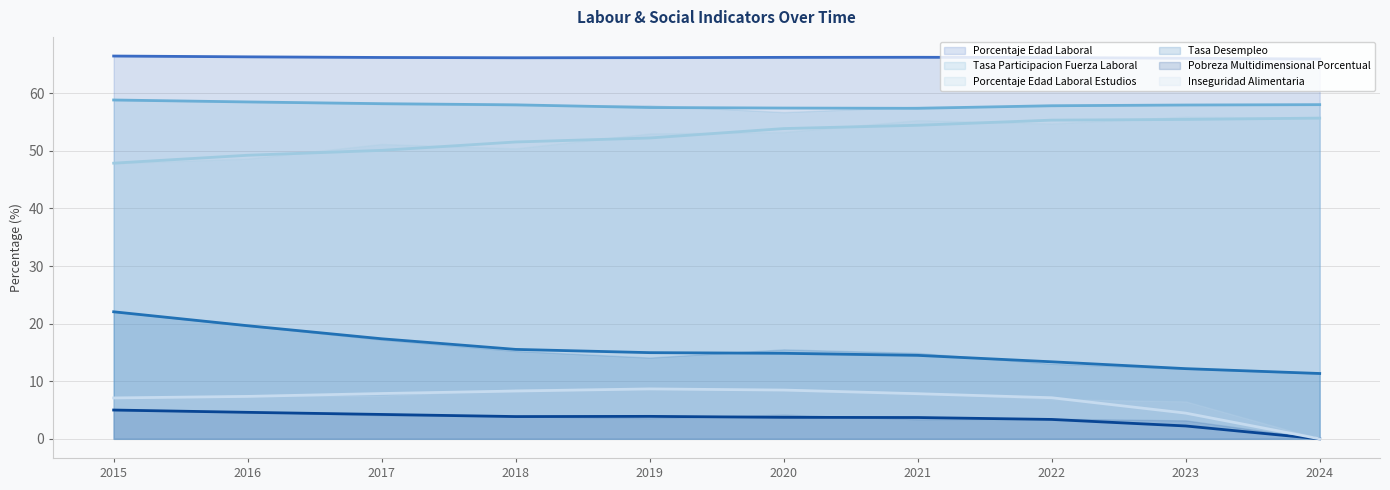

Reading left to right, list all the values displayed in this chart.

Porcentaje_Edad_Laboral (avg): 66.5	66.3	66.2	66.2	66.2	66.2	66.2	66.2	66.1	65.9
Tasa_Participacion_Fuerza_Laboral (avg): 58.8	58.5	58.2	58.0	57.5	57.4	57.4	57.8	58.0	58.0
Porcentaje_Edad_Laboral_Estudios (avg): 47.9	49.2	50.1	51.5	52.2	53.9	54.4	55.3	55.5	55.7
Tasa_Desempleo (avg): 22.1	19.6	17.4	15.5	15.0	14.8	14.5	13.4	12.2	11.3
Pobreza_Multidimensional_Porcentual (avg): 5.0	4.6	4.2	3.9	3.9	3.7	3.7	3.4	2.2	0.0
Inseguridad_Alimentaria (avg): 7.1	7.4	7.9	8.3	8.7	8.5	7.8	7.1	4.5	0.0